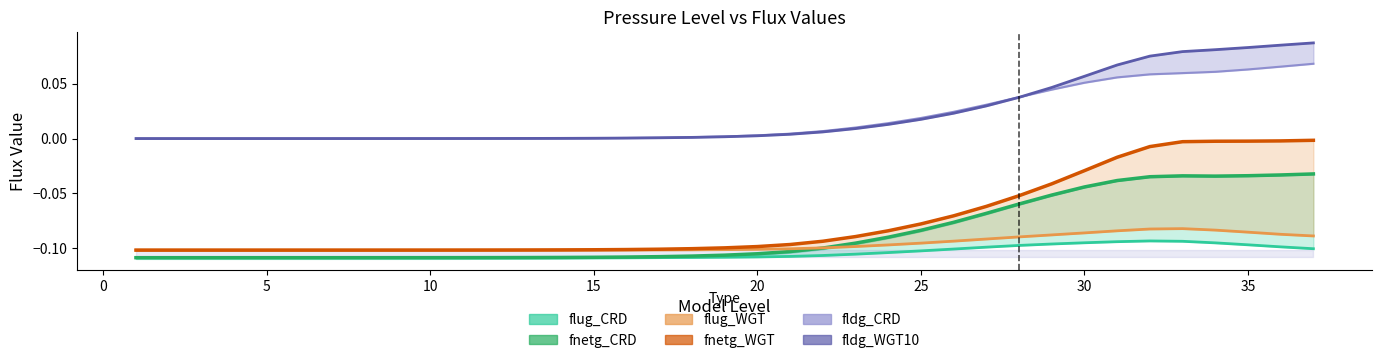

What is the difference between the maximum and minimum values in the fldg_WGT10 series?

0.1